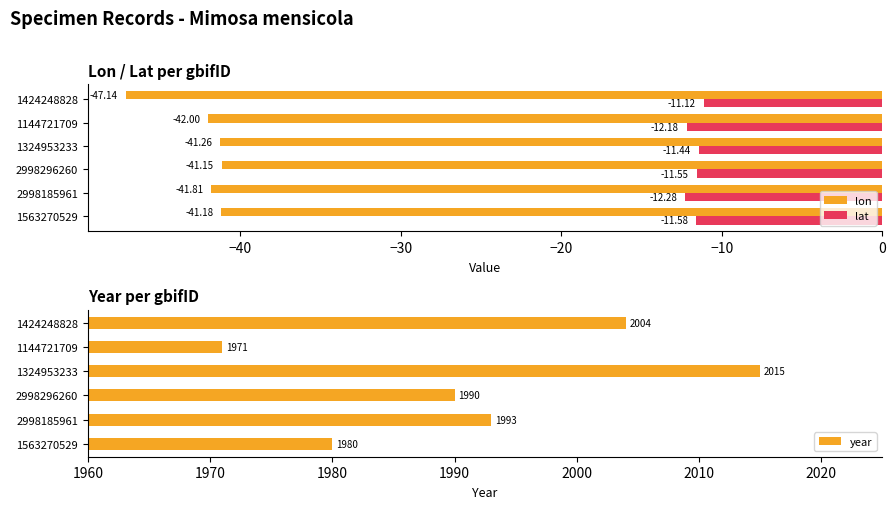

What is the value of the lon bar at the 3rd from the left?

-41.1